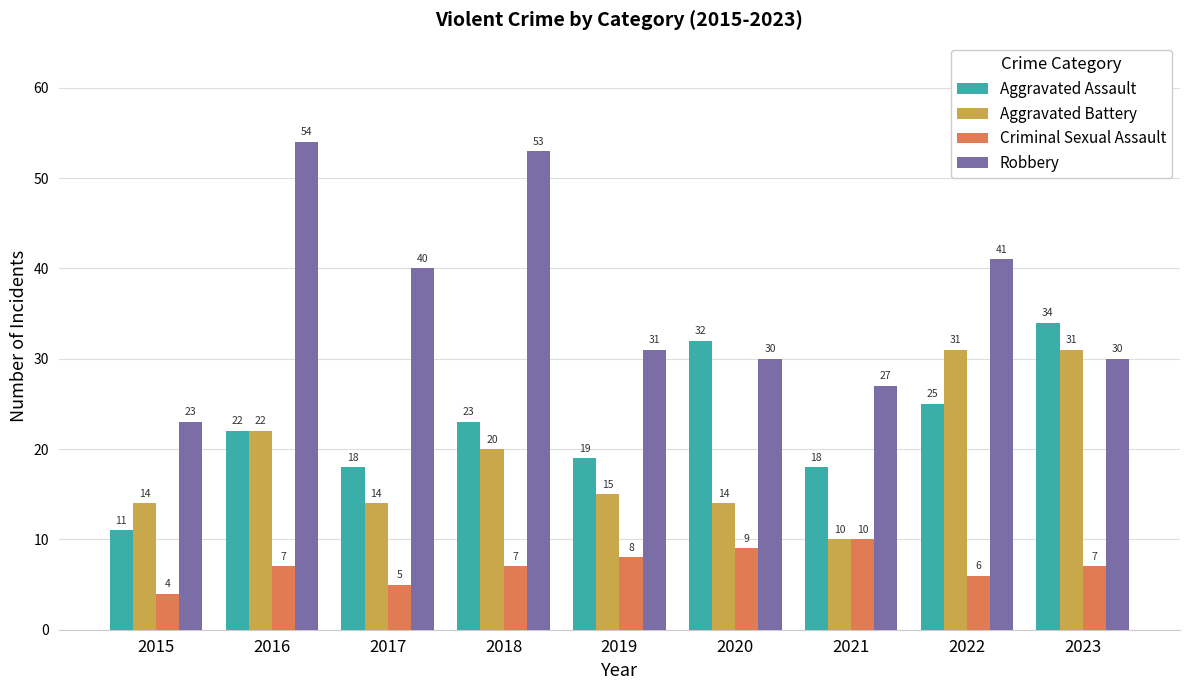

At which label does Robbery first exceed 31?

2016